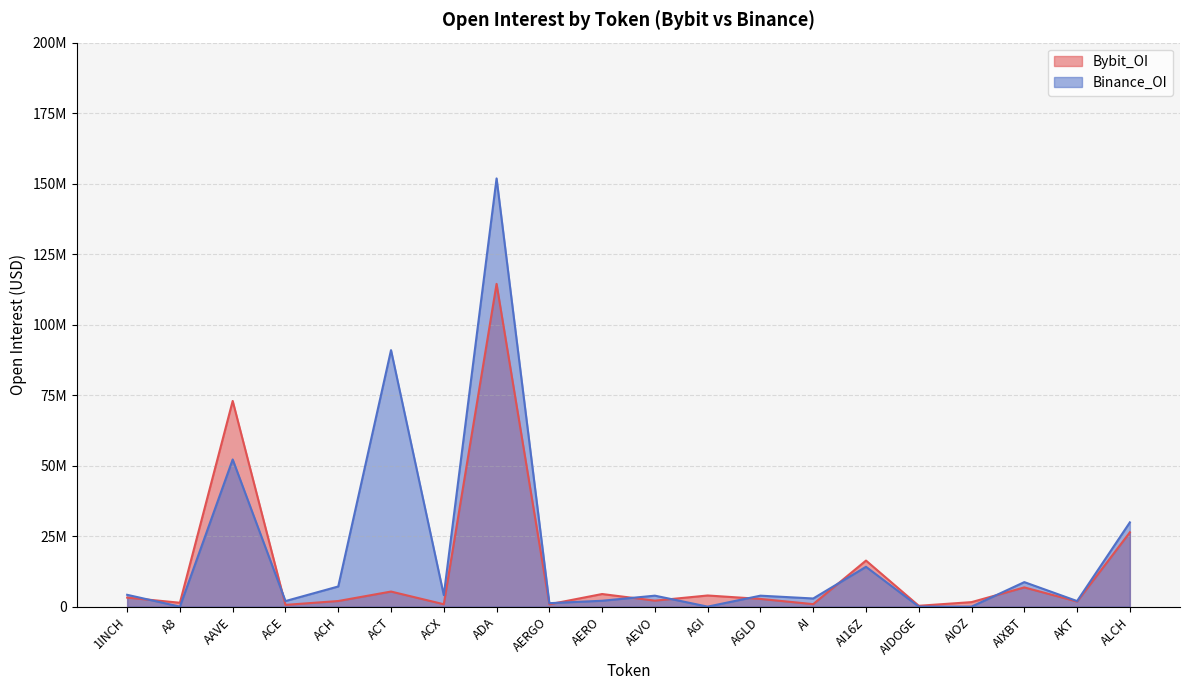

At ACE, list the series in order from largest to smallest.

Binance_OI, Bybit_OI